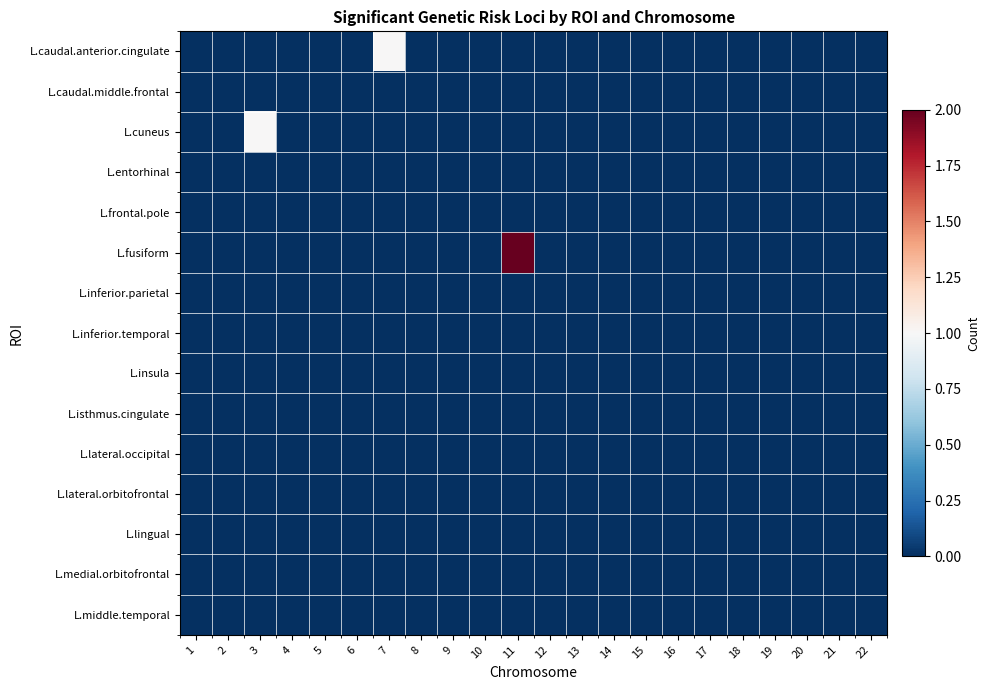

What is the maximum value shown in the chart?

2